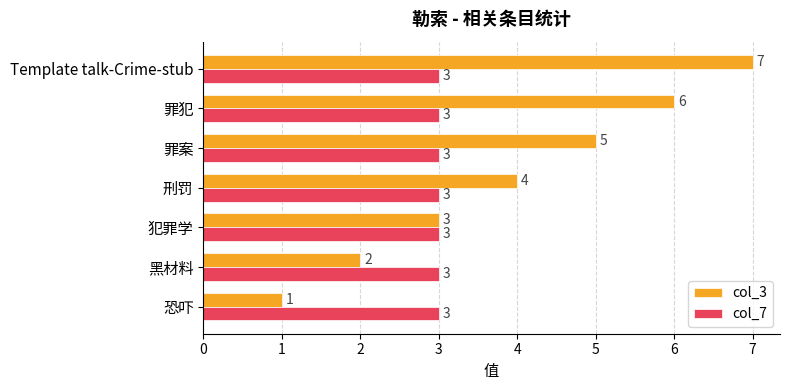

Read the col_7 value at 恐吓.

3